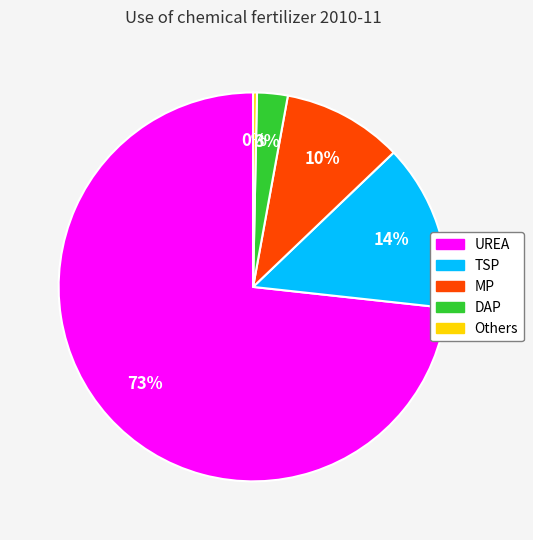

True or false: UREA accounts for 73% of the total.

True